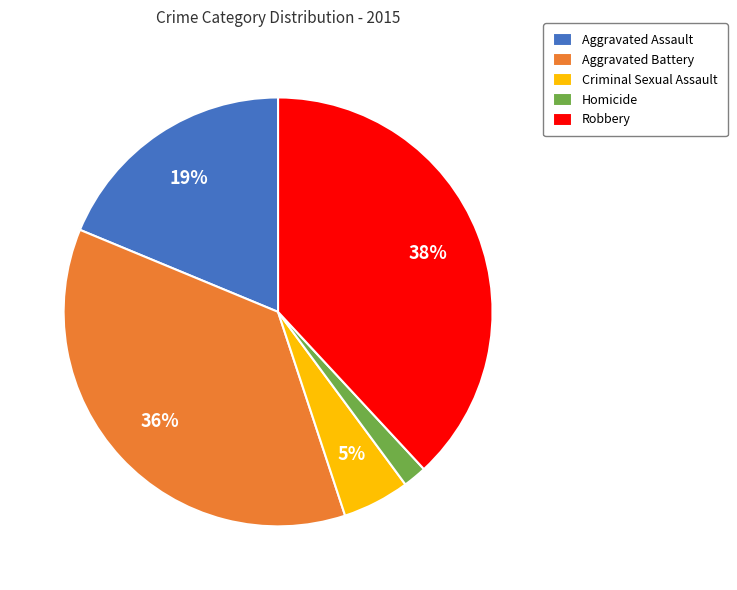

True or false: Homicide accounts for 12% of the total.

False